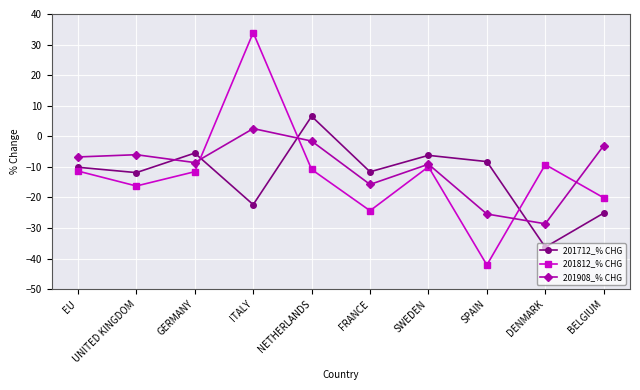

What is the difference between the 201712_% CHG values at FRANCE and DENMARK?

24.6